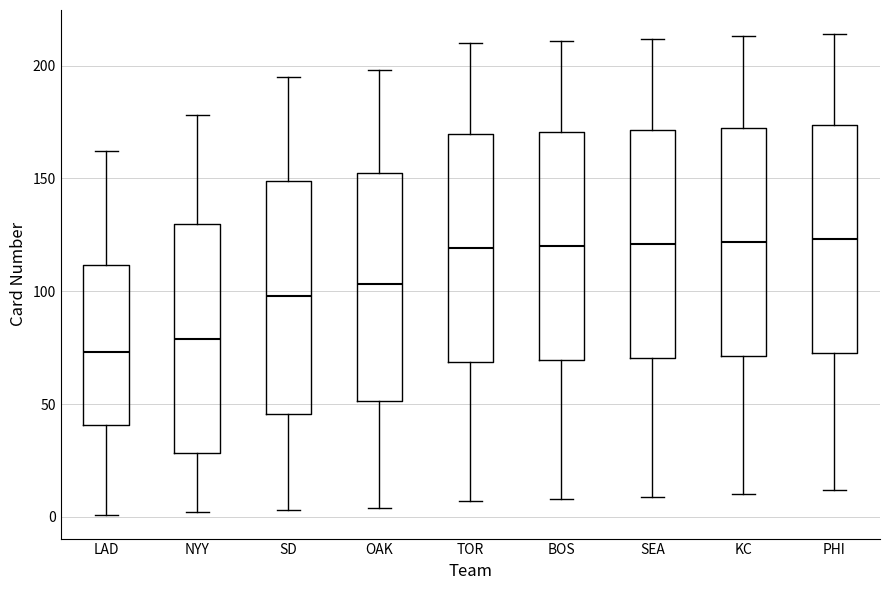

Reading left to right, transcribe this box plot: for each box, give where its median line is, the range the box spans, and where its two whiskers end, as read against the y-axis. The values are not printed on the chart, so give them approximately, as read against the axis.

LAD: median 75, box 40 to 110, whiskers 0 to 160
NYY: median 80, box 30 to 130, whiskers 0 to 180
SD: median 100, box 45 to 150, whiskers 5 to 195
OAK: median 105, box 50 to 155, whiskers 5 to 200
TOR: median 120, box 70 to 170, whiskers 5 to 210
BOS: median 120, box 70 to 170, whiskers 10 to 210
SEA: median 120, box 70 to 170, whiskers 10 to 210
KC: median 120, box 70 to 175, whiskers 10 to 215
PHI: median 125, box 75 to 175, whiskers 10 to 215